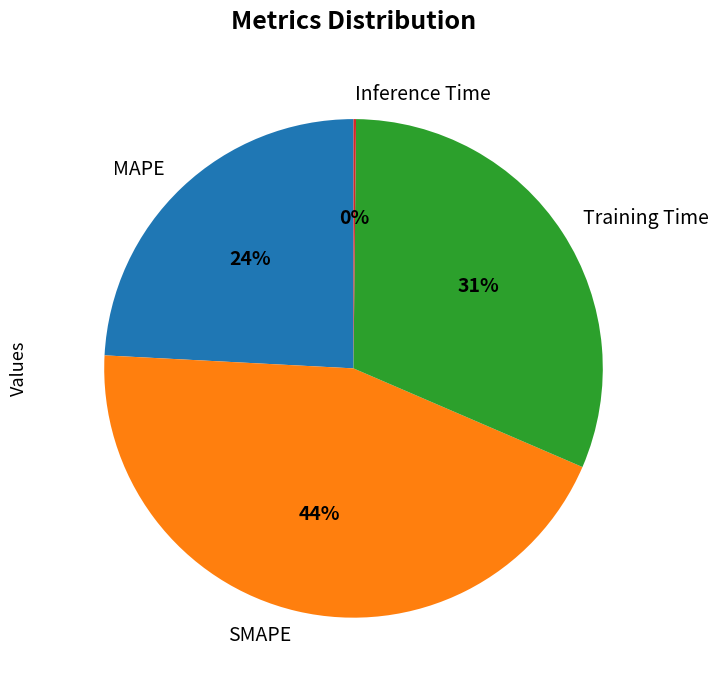

What is the ratio of the value at MAPE to the value at SMAPE?

0.5